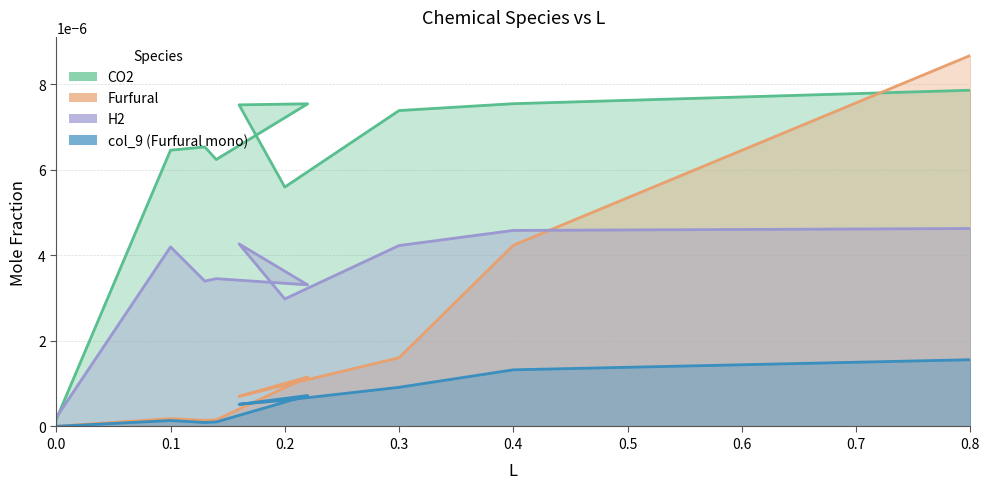

List the labels in order of Furfural value, largest first.

0.8, 0.4, 0.3, 0.22, 0.2, 0.16, 0.1, 0.14, 0.13, 0.0